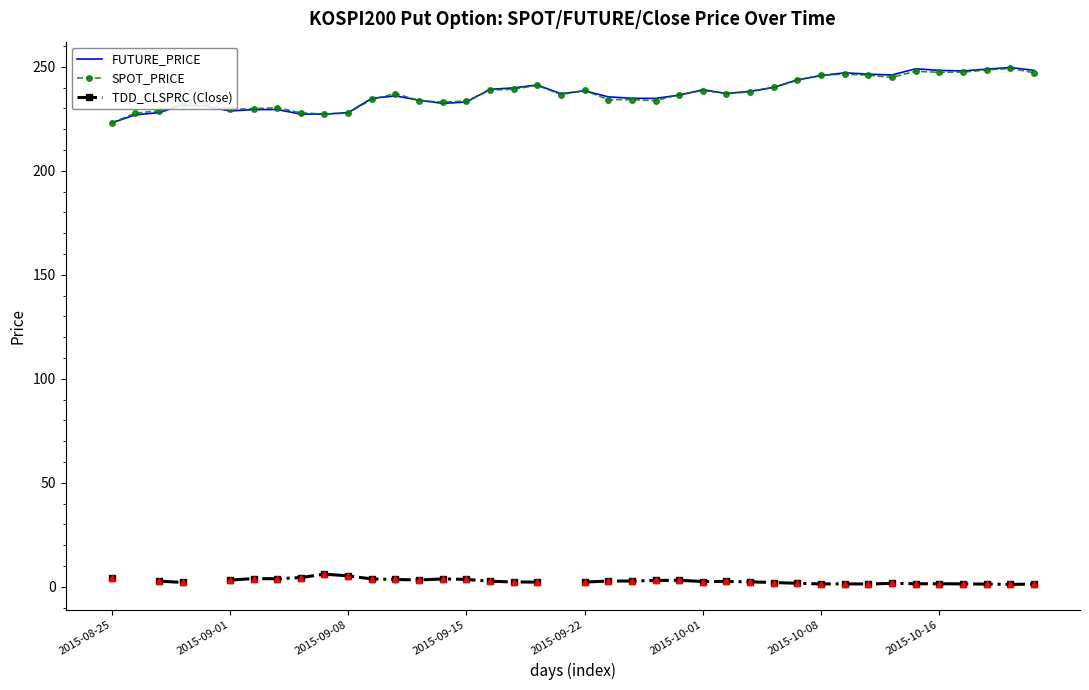

What is the difference between the maximum and minimum values in the FUTURE_PRICE series?

26.6